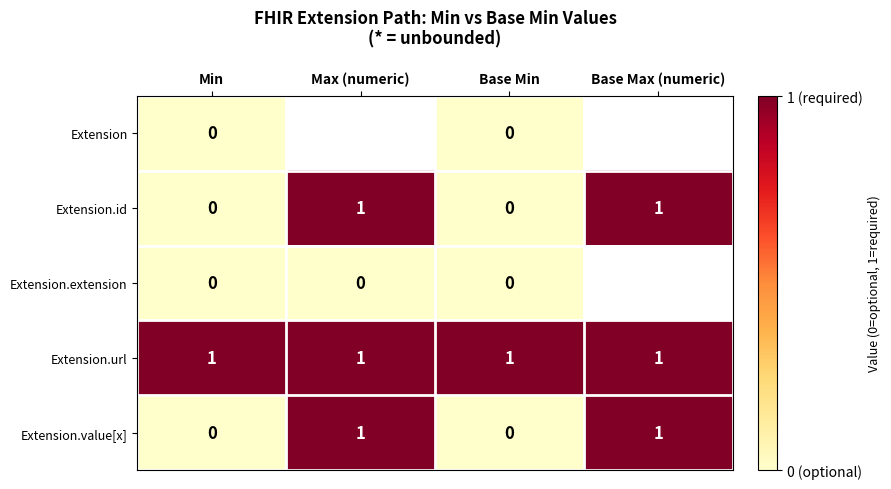

What is the difference between the highest and lowest values at Base Min?

1